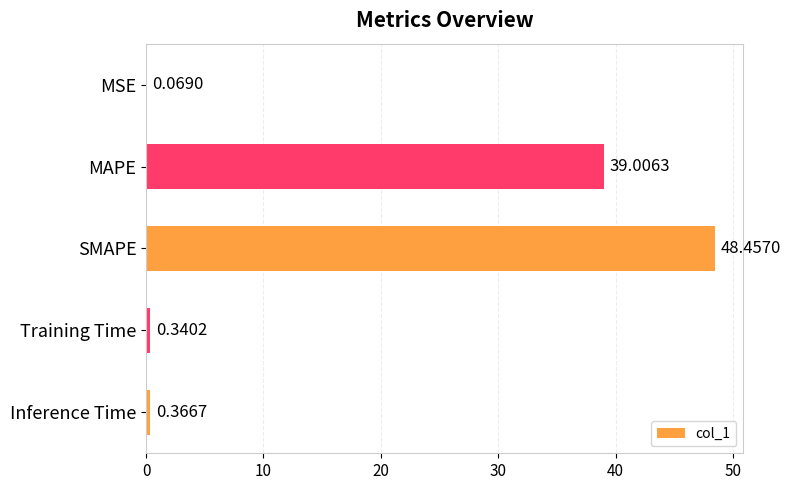

What is the maximum value shown in the chart?

48.5